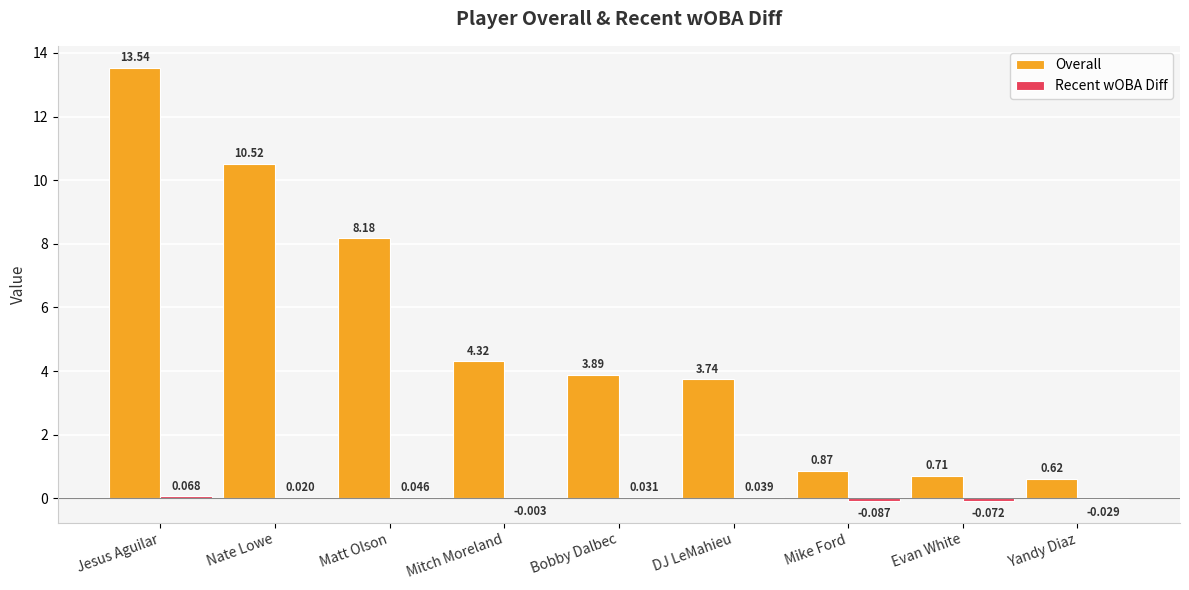

Where is Overall nearest to the value 7?

Matt Olson